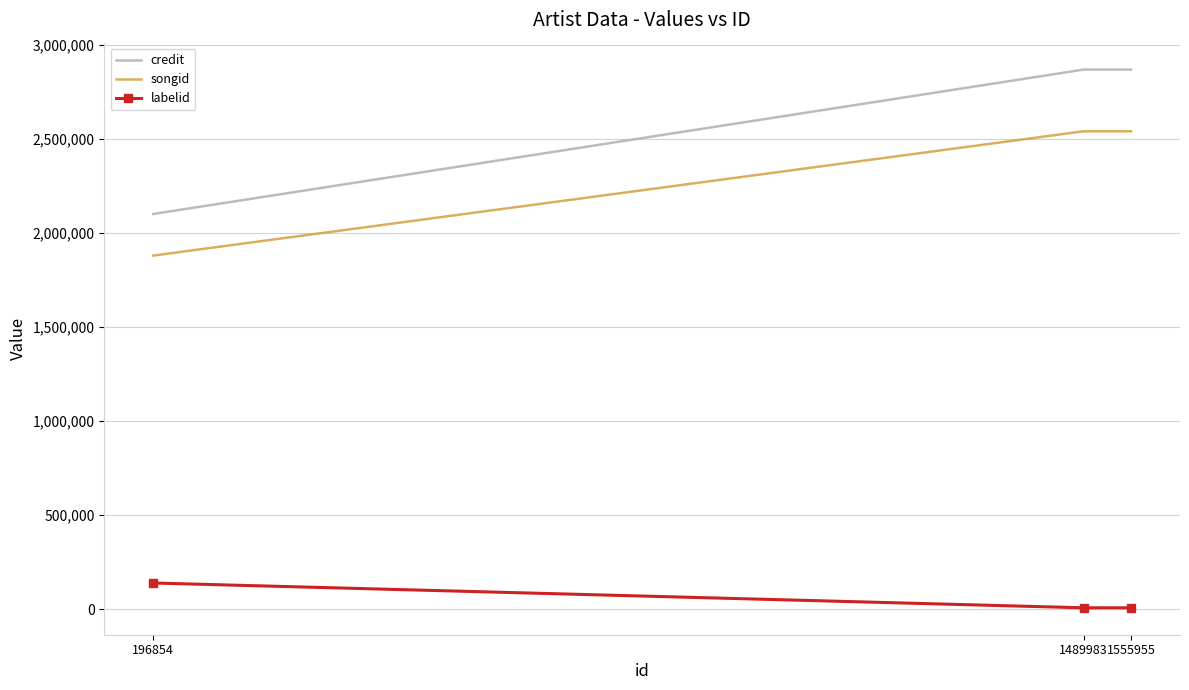

Is it true that songid equals 1879585 at 196854?

True